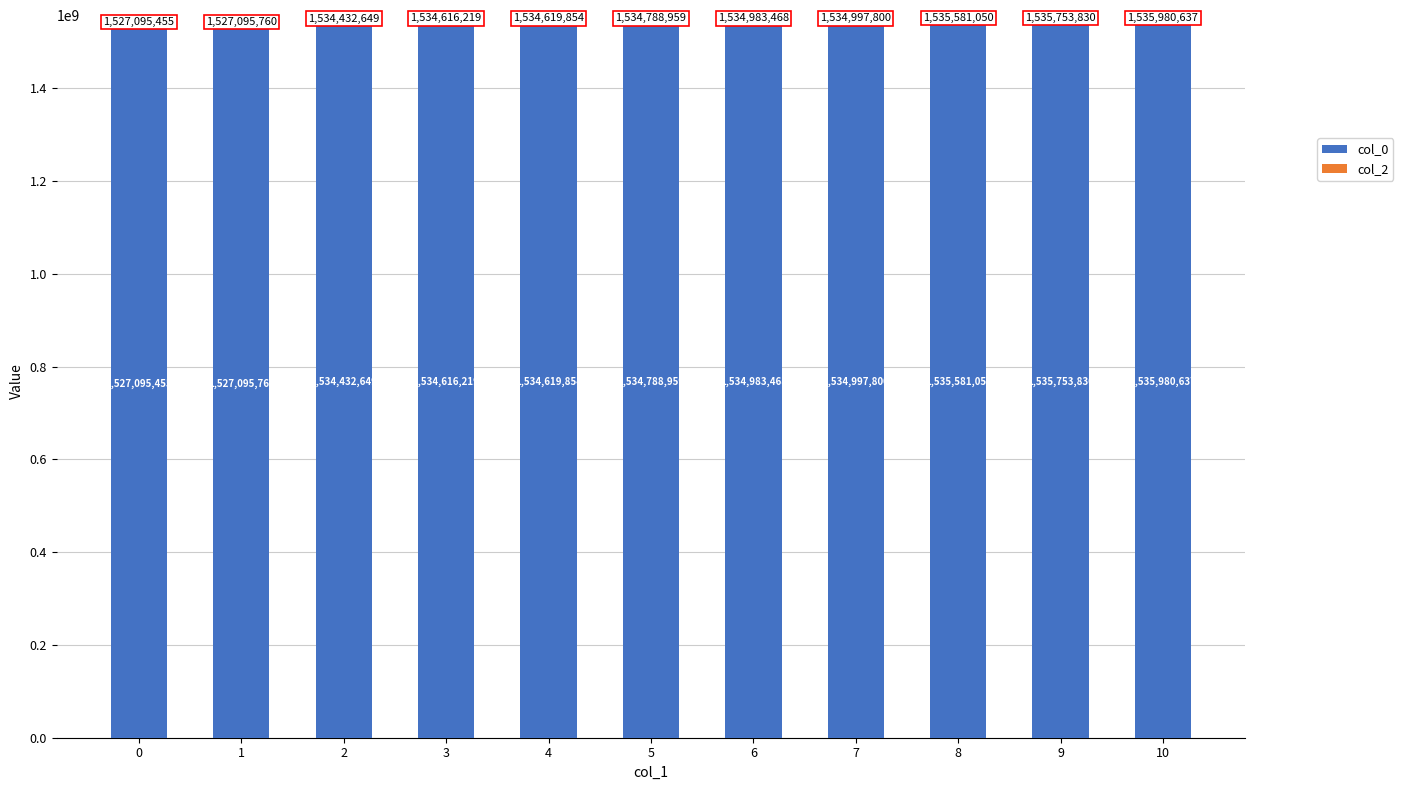

What is the value of the 6th bar from the left?

1534788959